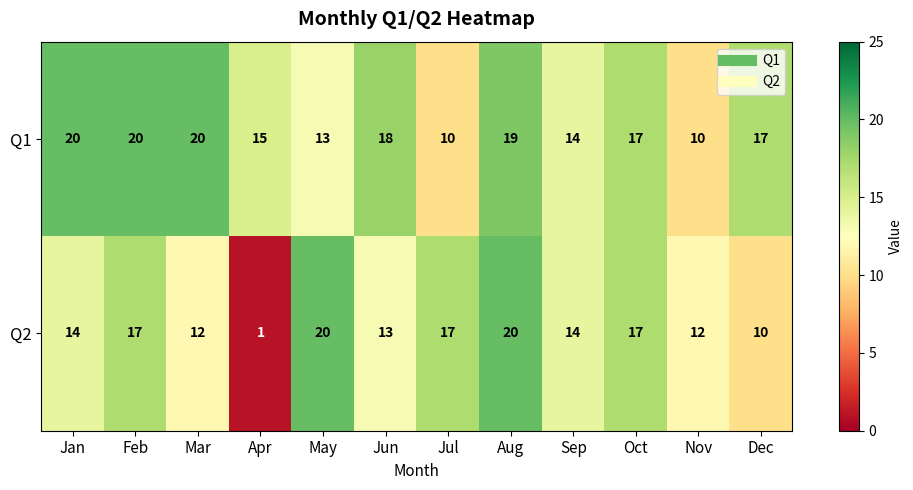

What is the total value across all series at Jul?

27